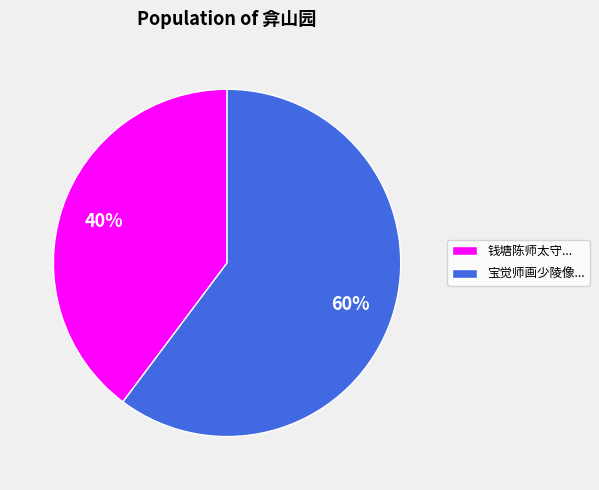

Which category has the biggest portion of the pie?

宝觉师画少陵像...